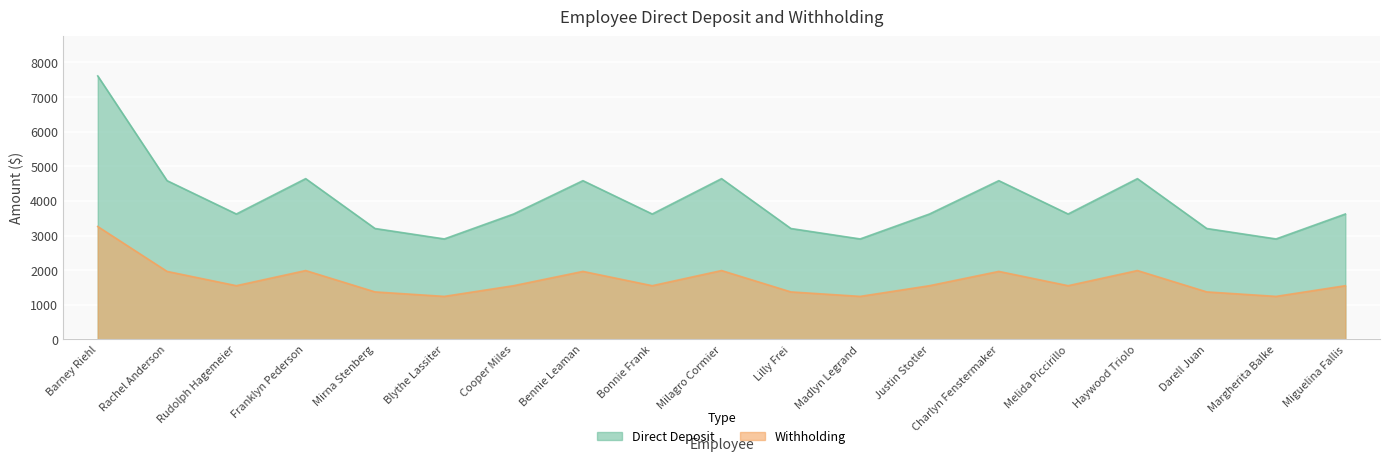

What is the approximate value of Direct Deposit at Miguelina Fallis?

3622.3